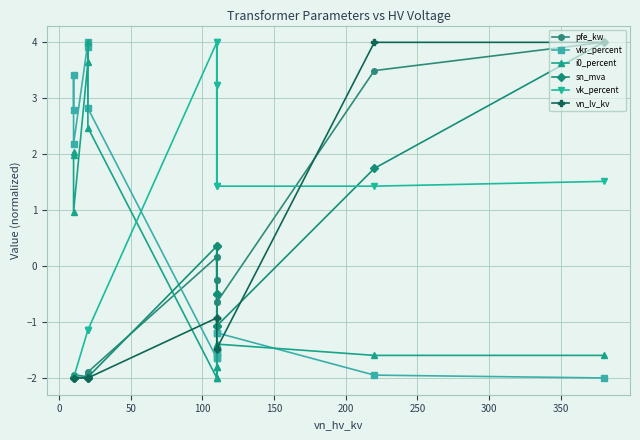

What are all the series names shown in the legend?

pfe_kw, vkr_percent, i0_percent, sn_mva, vk_percent, vn_lv_kv